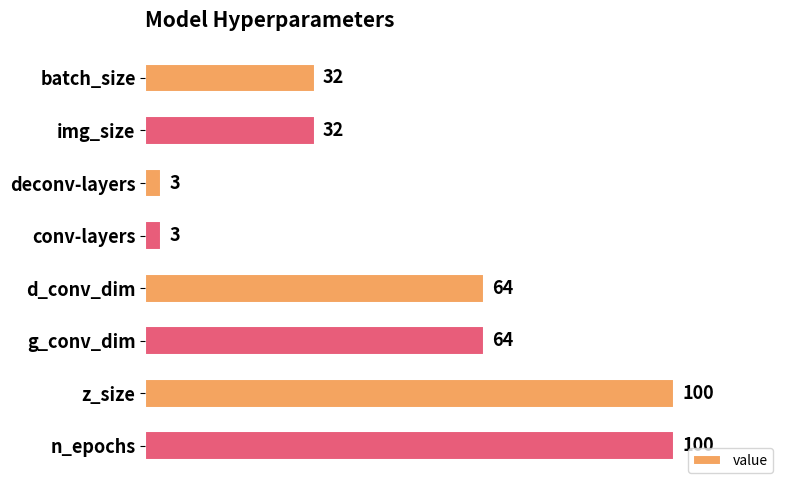

What is the smallest value displayed?

3